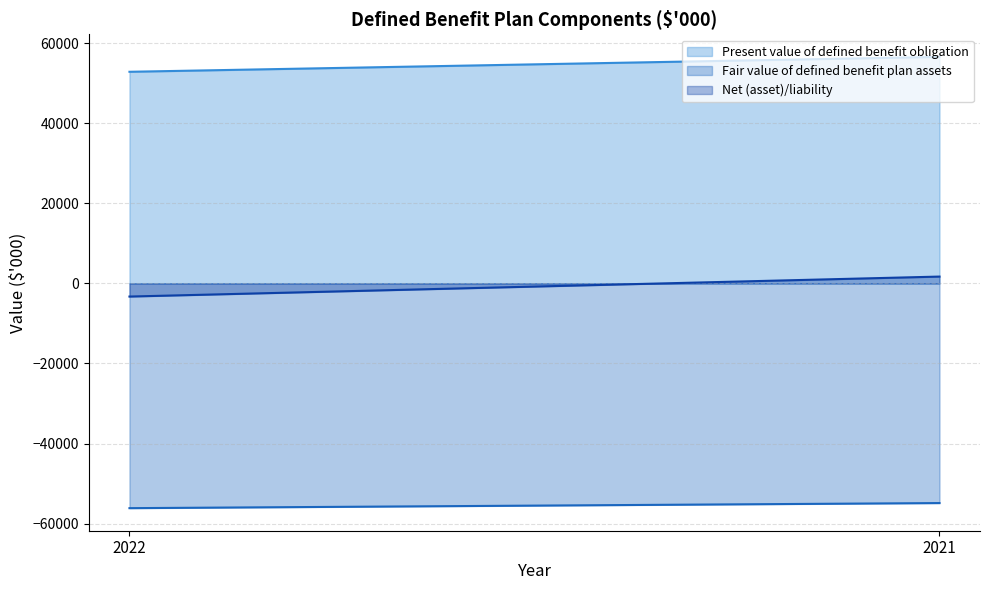

Which category has the lowest value in the Fair value of defined benefit plan assets series?

2022